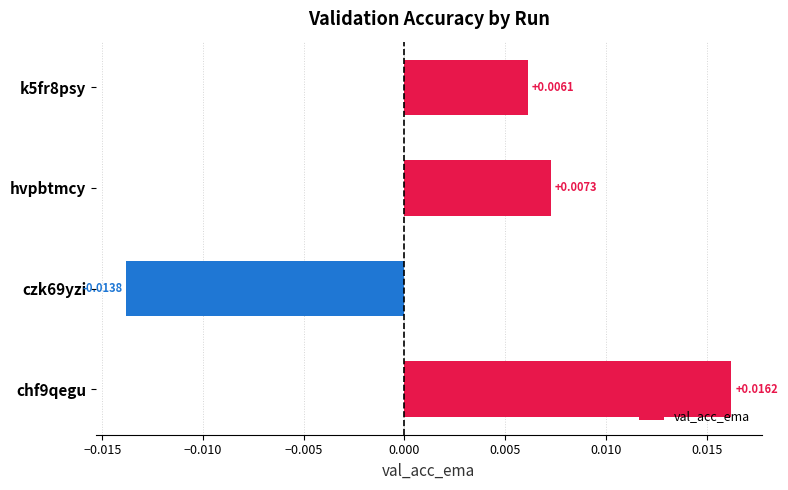

Does the chart contain any negative values?

Yes